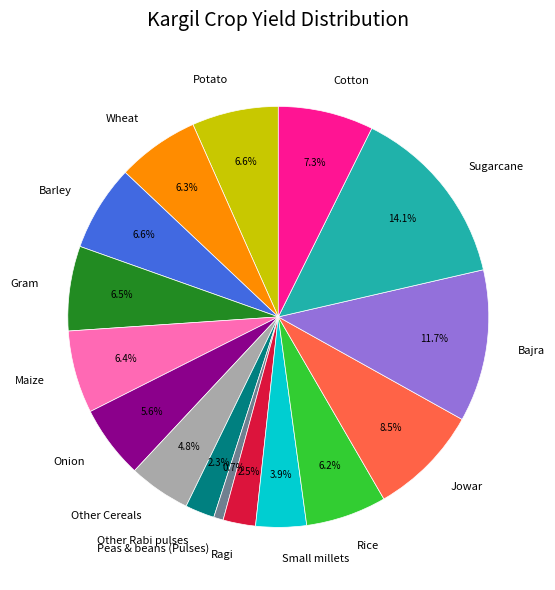

How many segments does this pie chart have?

16